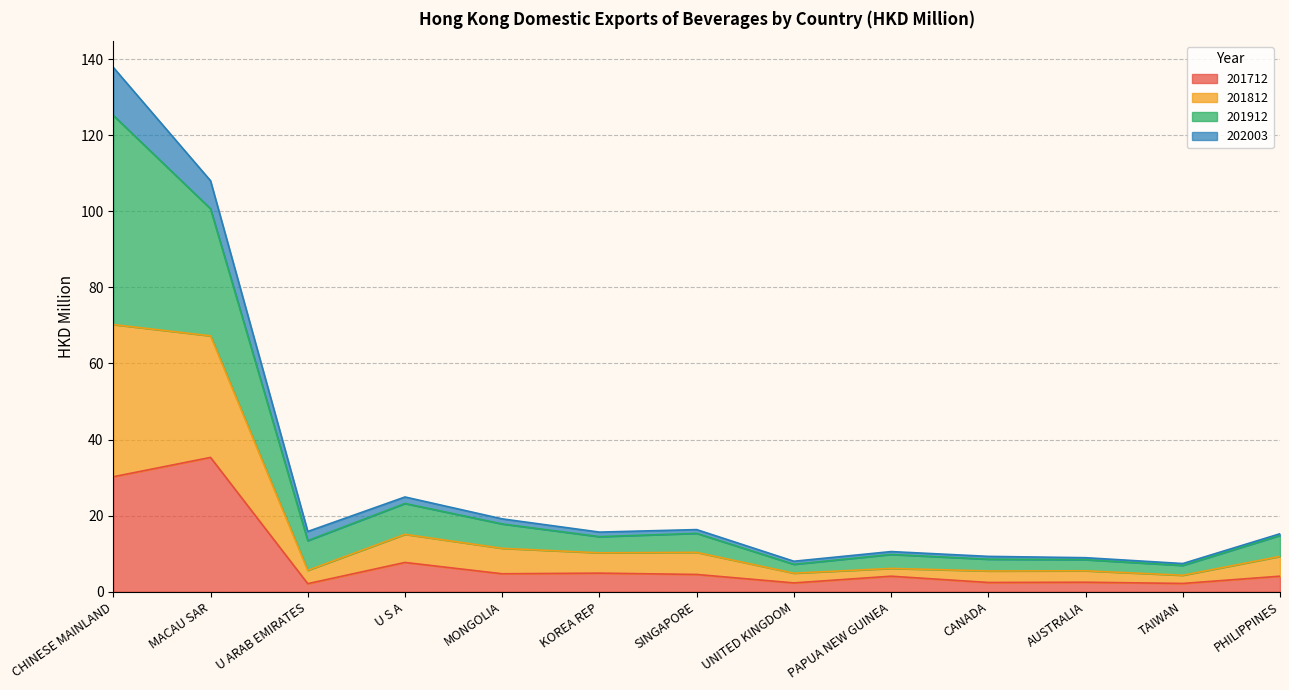

Where does the 201812 series first go above 14?

CHINESE MAINLAND